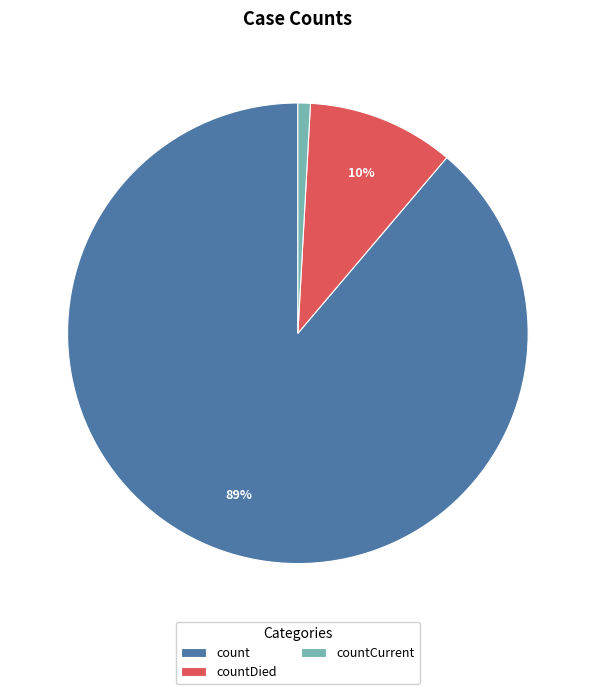

How many slices are in this pie chart?

3